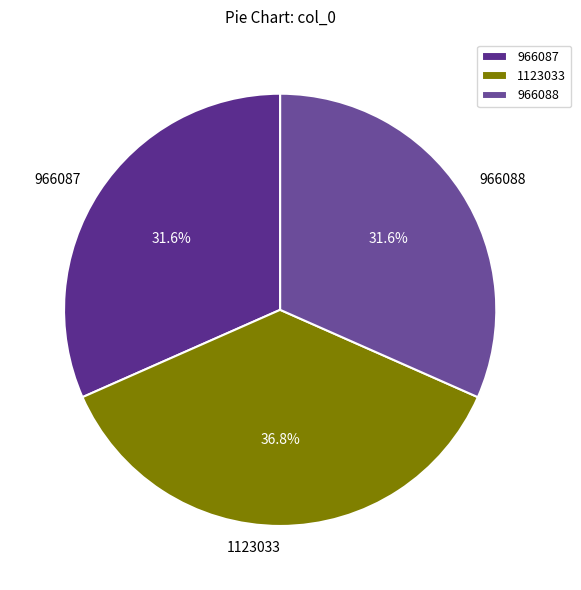

Count the number of slices in the pie.

3